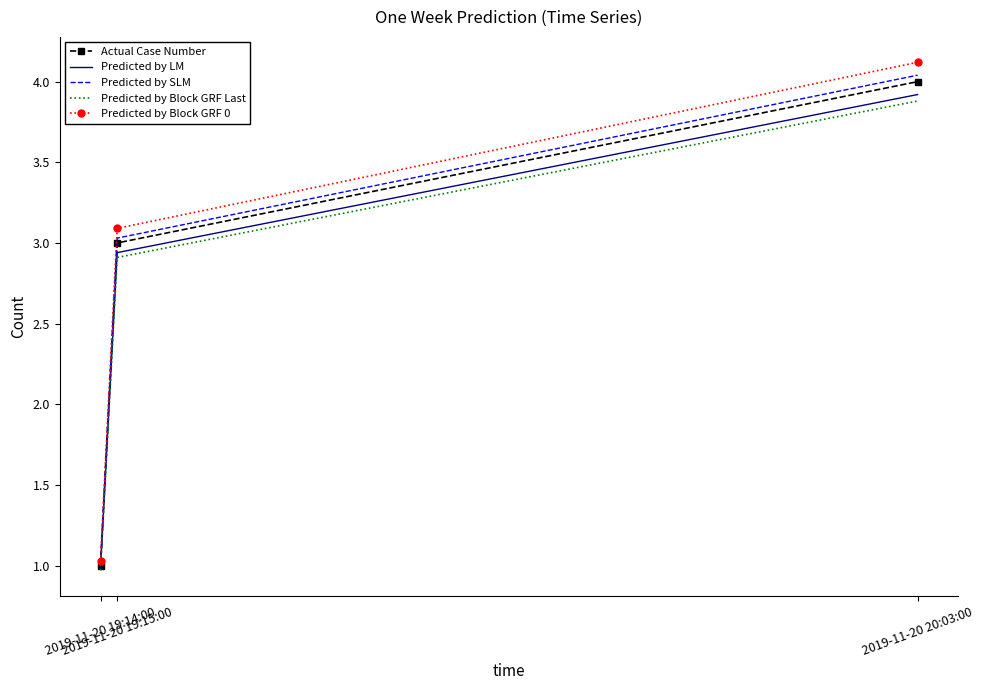

Which series has the largest total across all categories?

Predicted by Block GRF 0